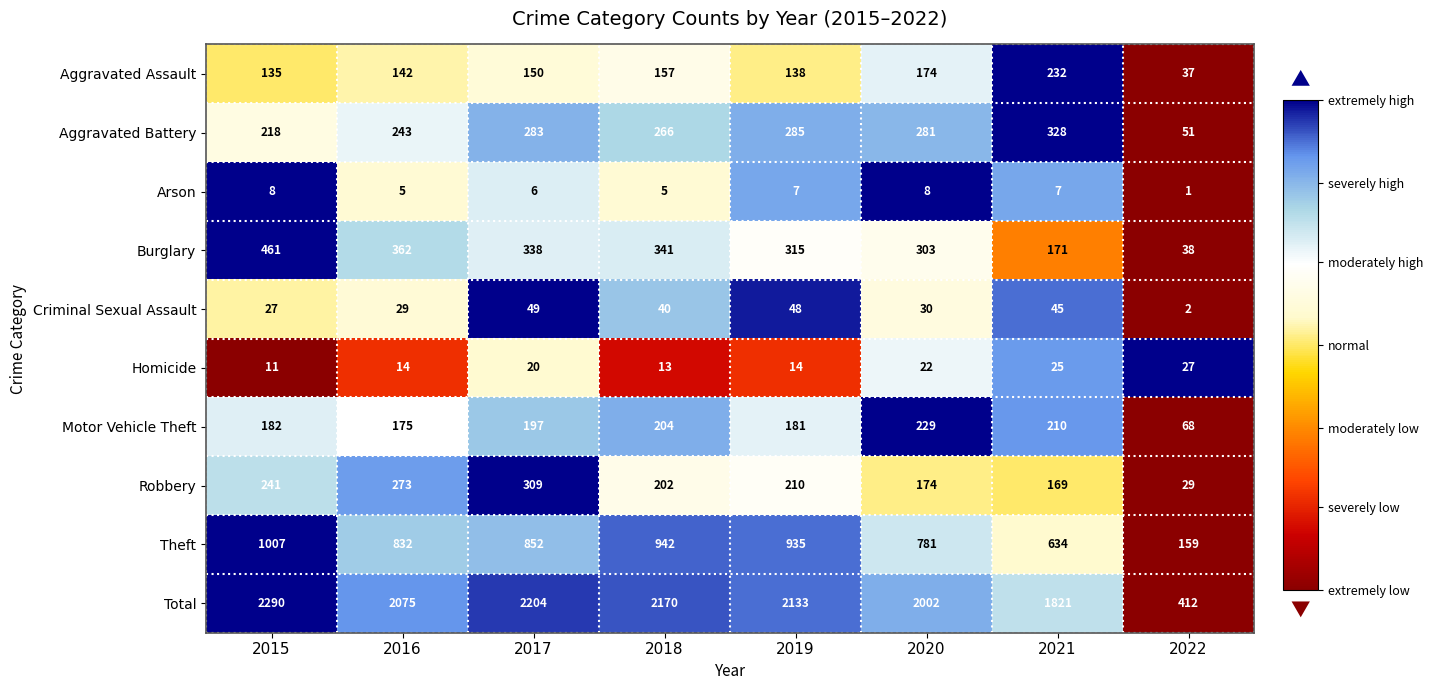

What is the difference between the highest and lowest values at 2017?

2198